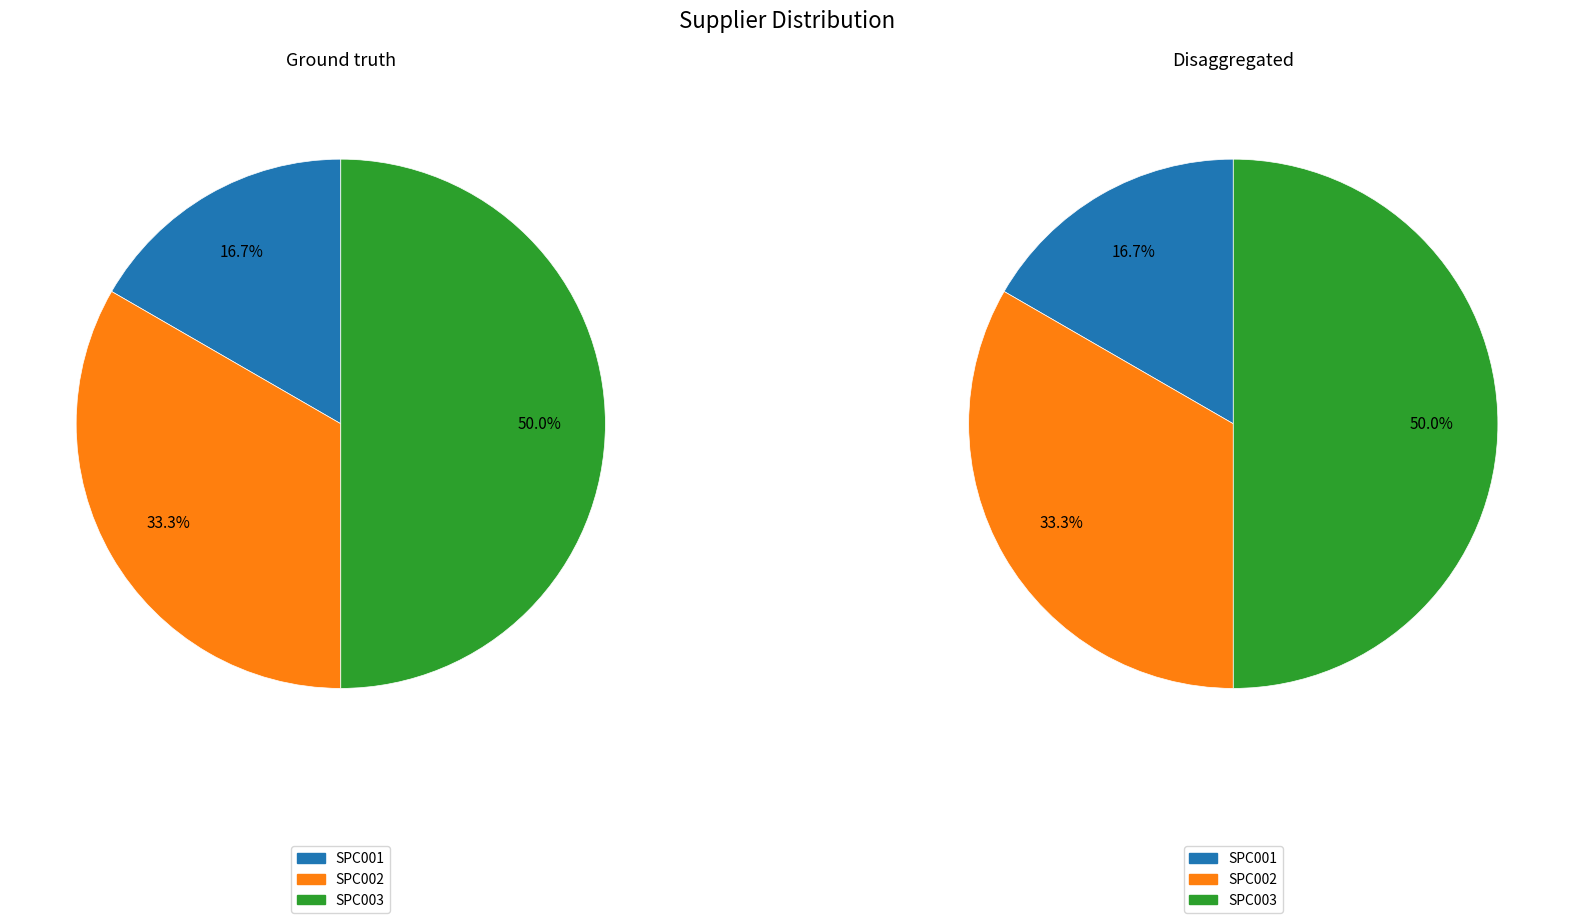

What is the largest slice in the pie chart?

SPC003